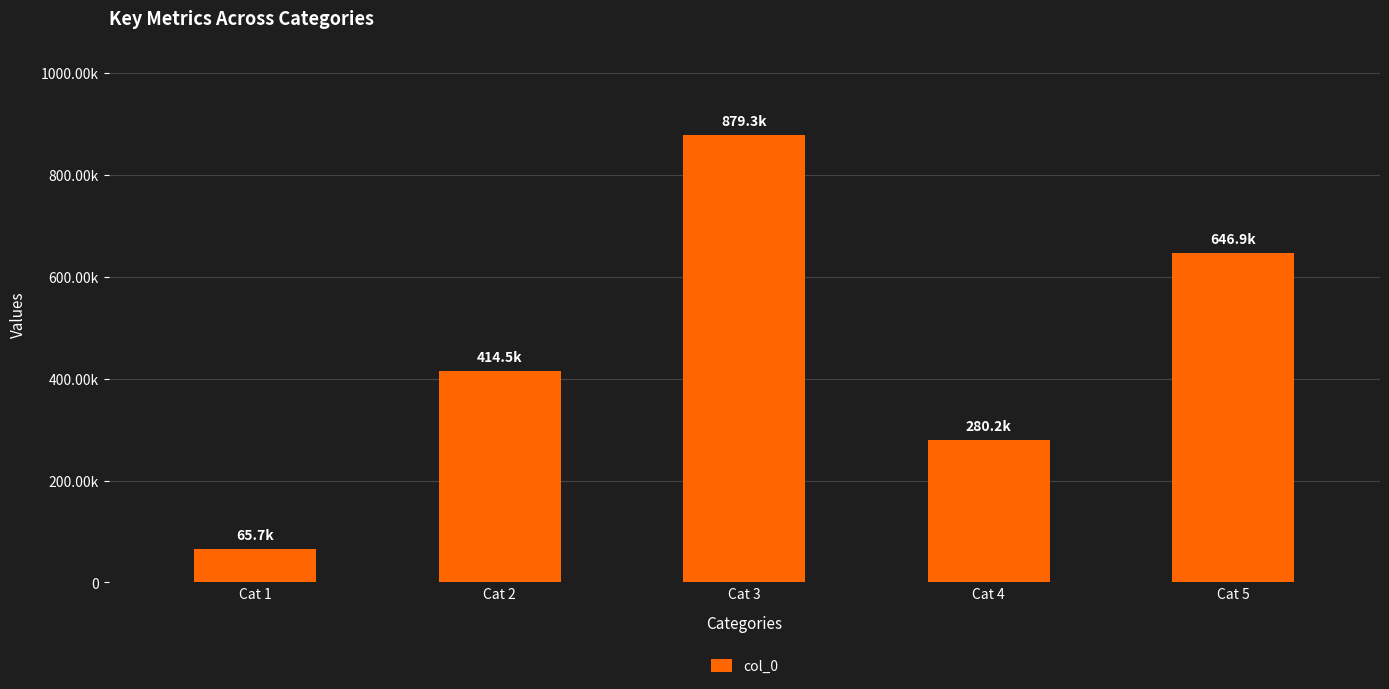

How many values are between 280229 and 646870?

3